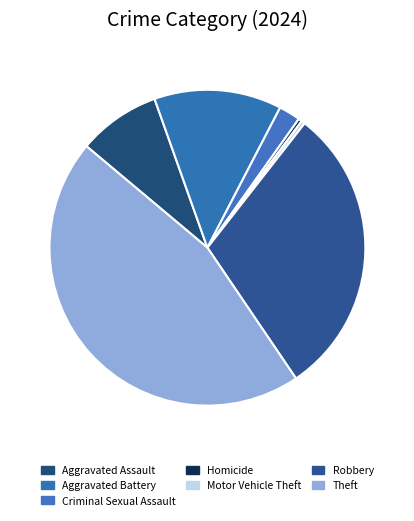

How many slices are in this pie chart?

7